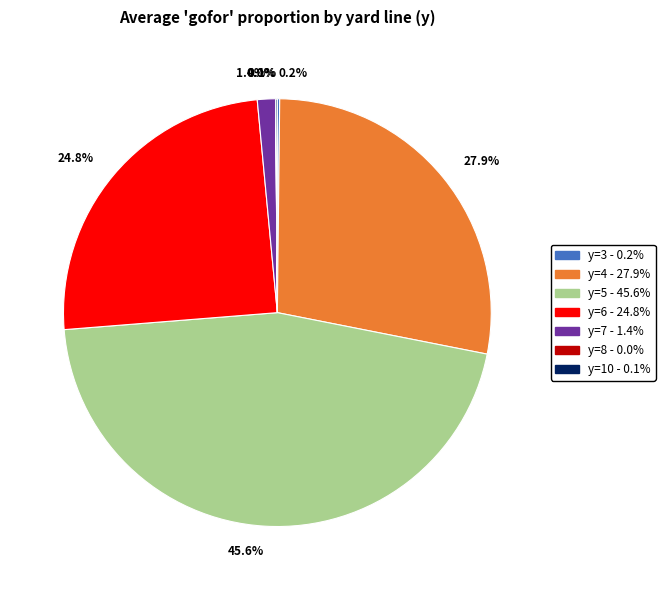

What percentage do 45.6% and 1.4% together represent?

47.0%